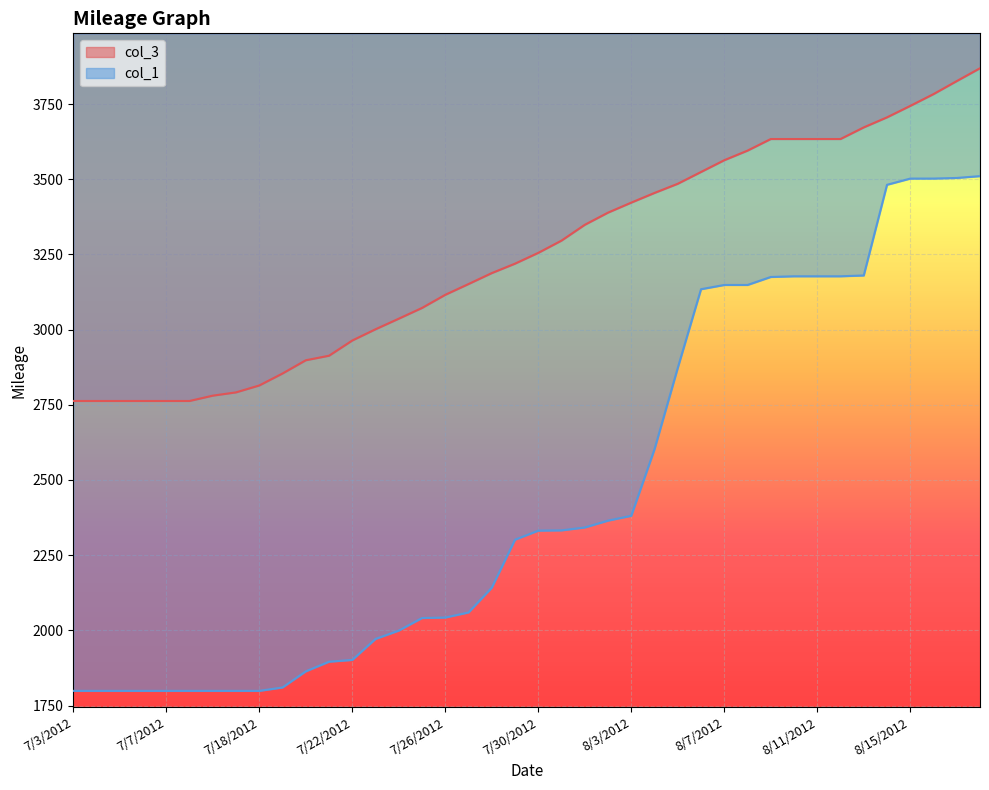

What is the label of the 28th point from the left?

8/6/2012